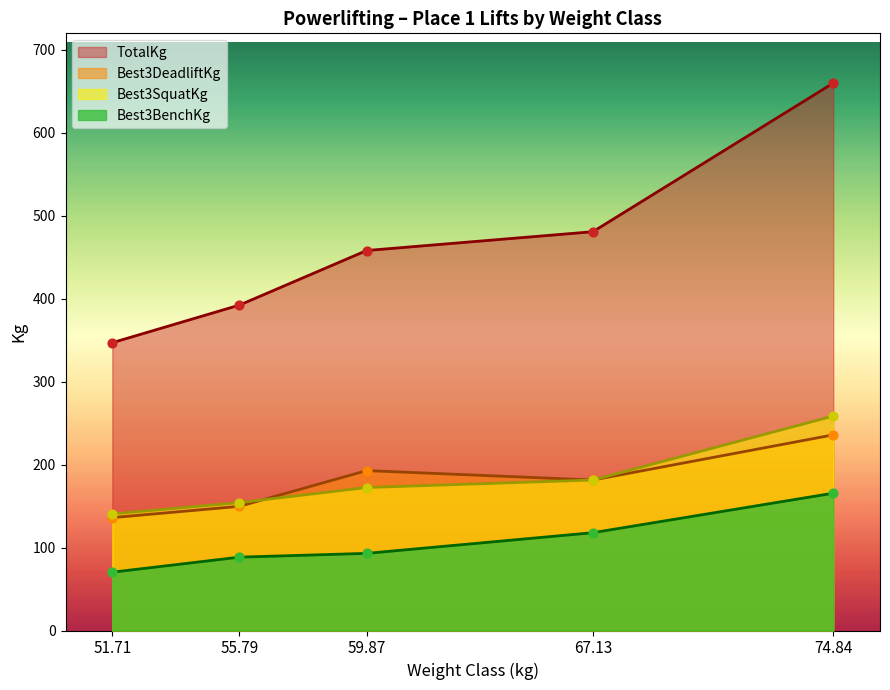

Which series contains the highest Y value?

TotalKg